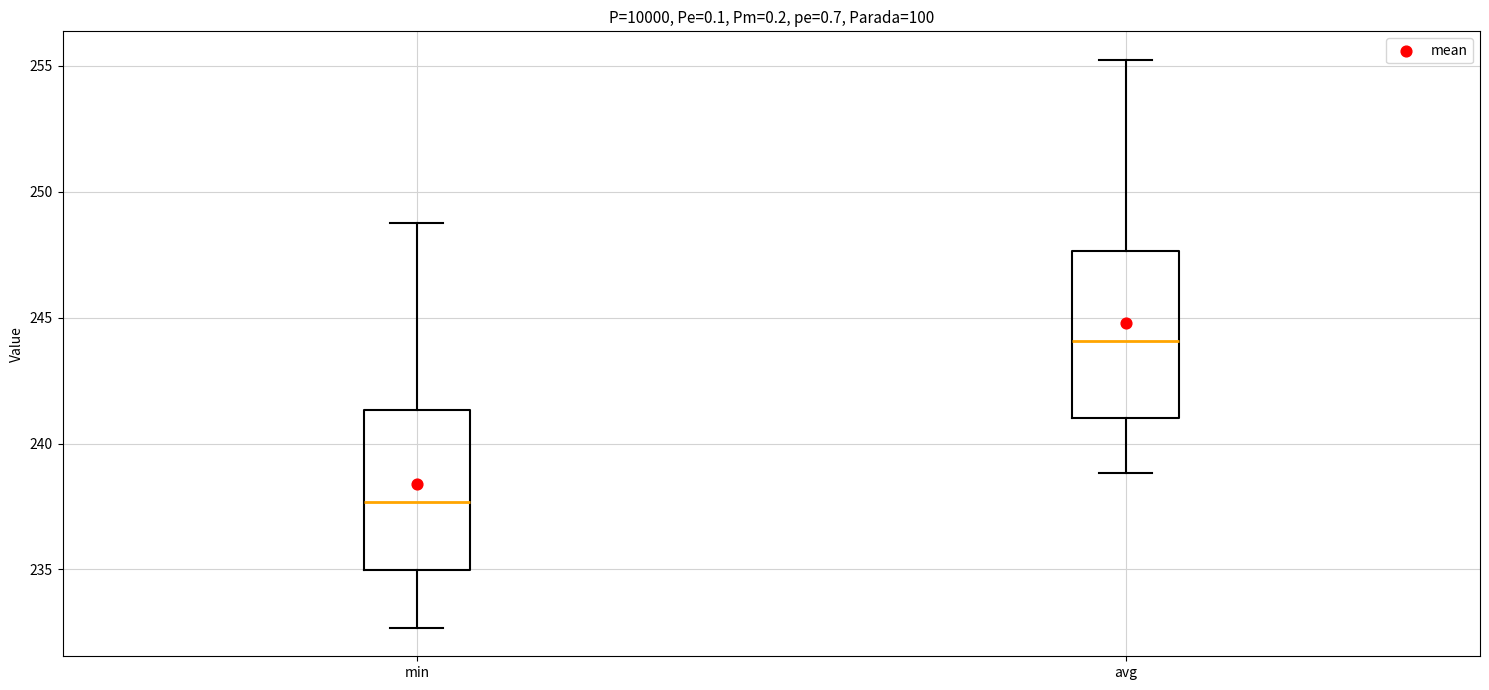

Reading left to right, read every box against the y-axis: the position of its median line, the range the box covers, and the ends of its whiskers. The values are not printed on the chart, so give them approximately, as read against the axis.

min: median 237.5, box 235.0 to 241.5, whiskers 232.5 to 249.0
avg: median 244.0, box 241.0 to 247.5, whiskers 239.0 to 255.0